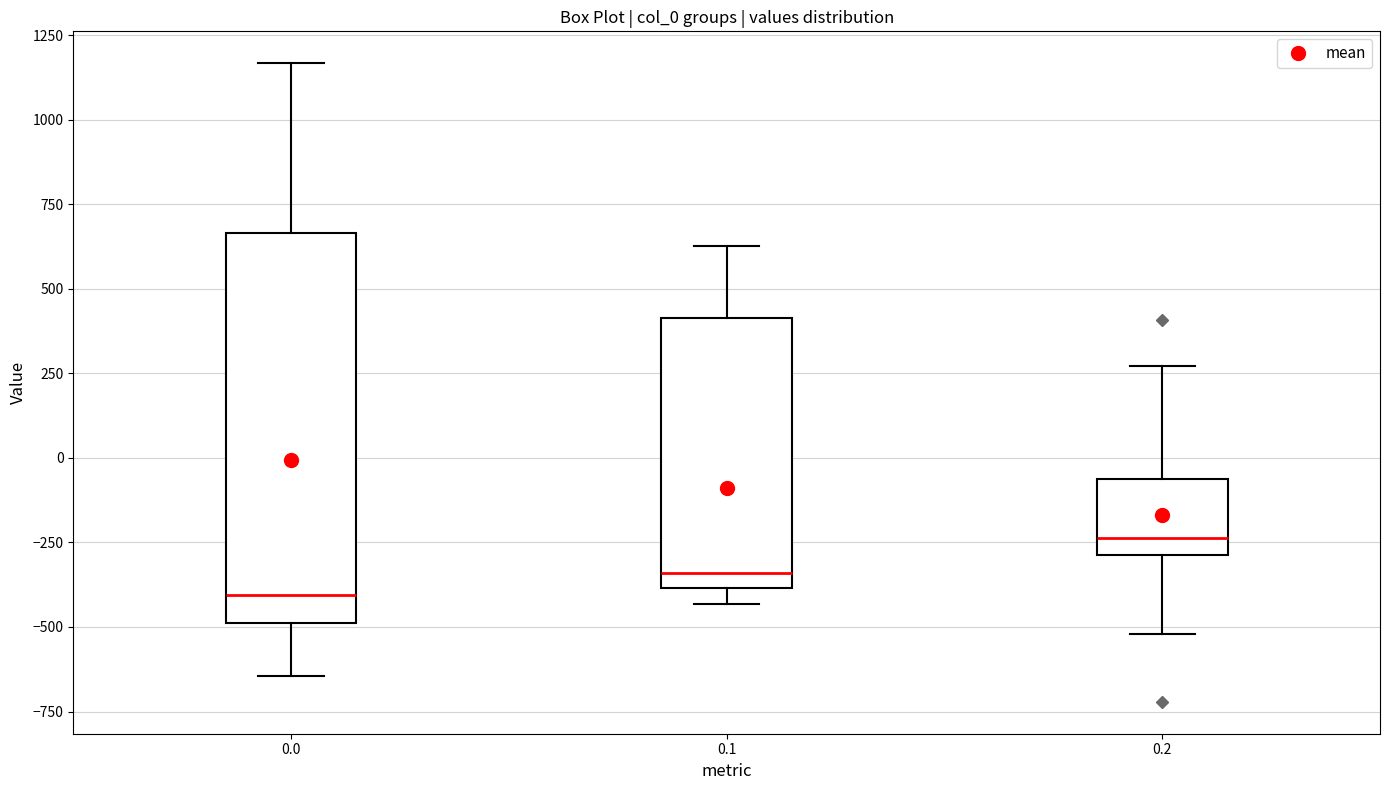

Reading left to right, read every box against the y-axis: the position of its median line, the range the box covers, and the ends of its whiskers. The values are not printed on the chart, so give them approximately, as read against the axis.

0.0: median -400, box -500 to 650, whiskers -650 to 1150
0.1: median -350, box -400 to 400, whiskers -450 to 650
0.2: median -250, box -300 to -50, whiskers -500 to 250